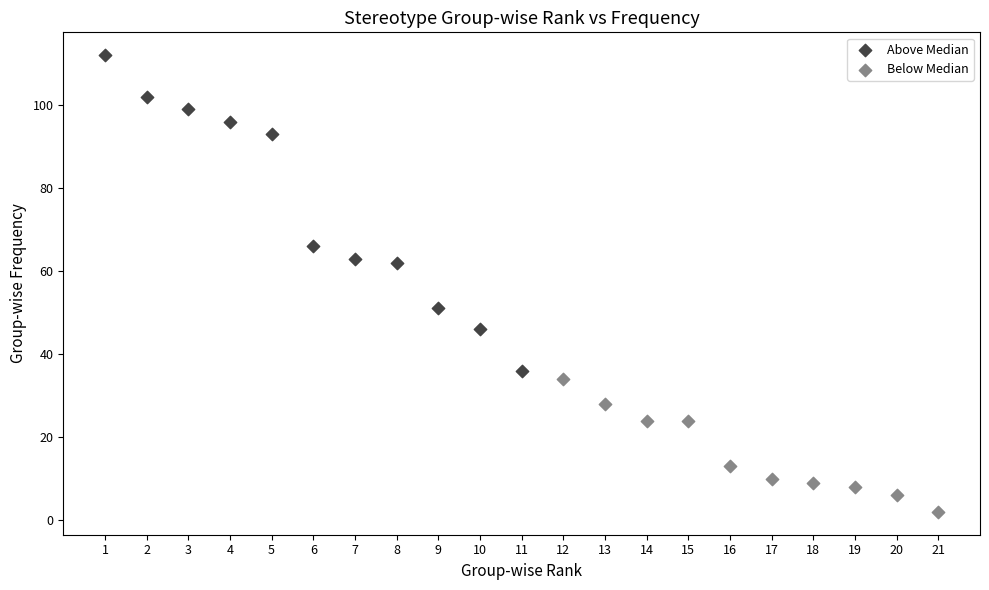

Which series contains the lowest Y value?

Below Median